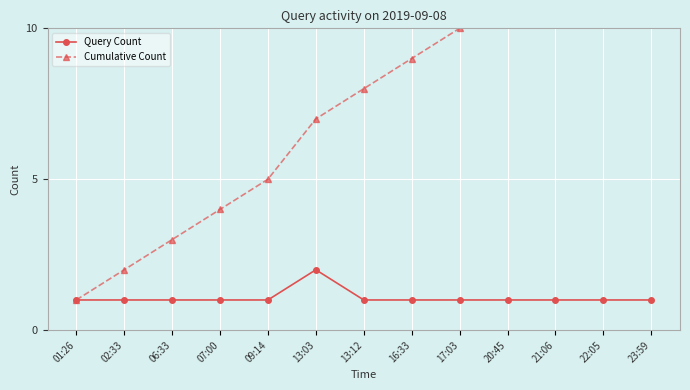

Read the Query Count value at 02:33.

1